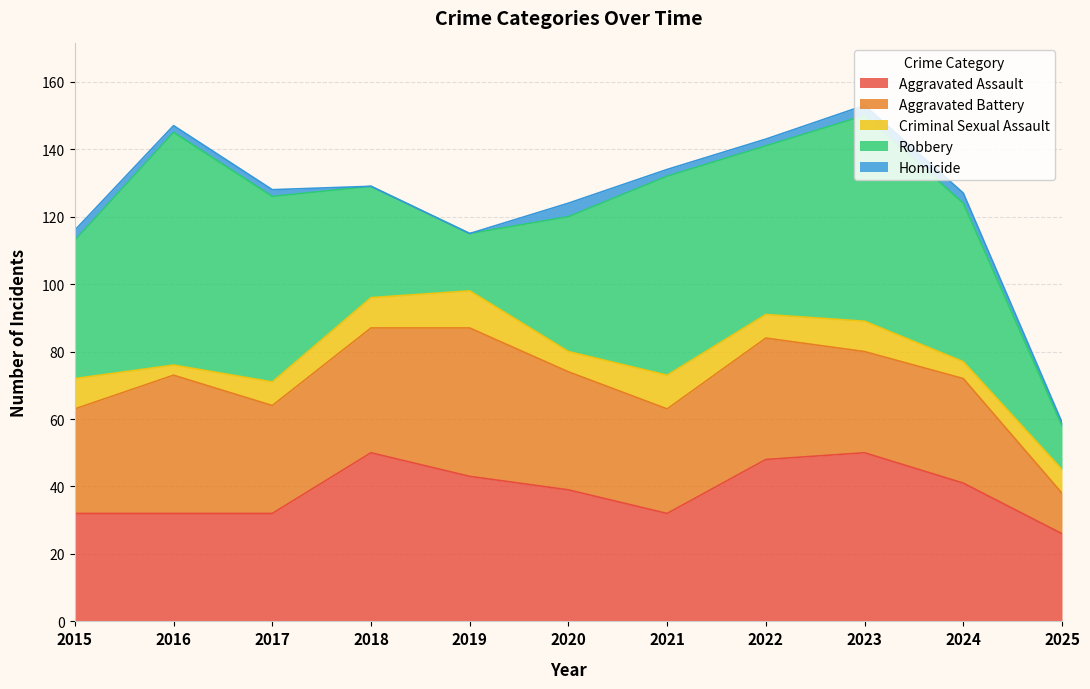

List the labels in order of Homicide value, largest first.

2020, 2015, 2023, 2024, 2016, 2017, 2021, 2022, 2025, 2018, 2019